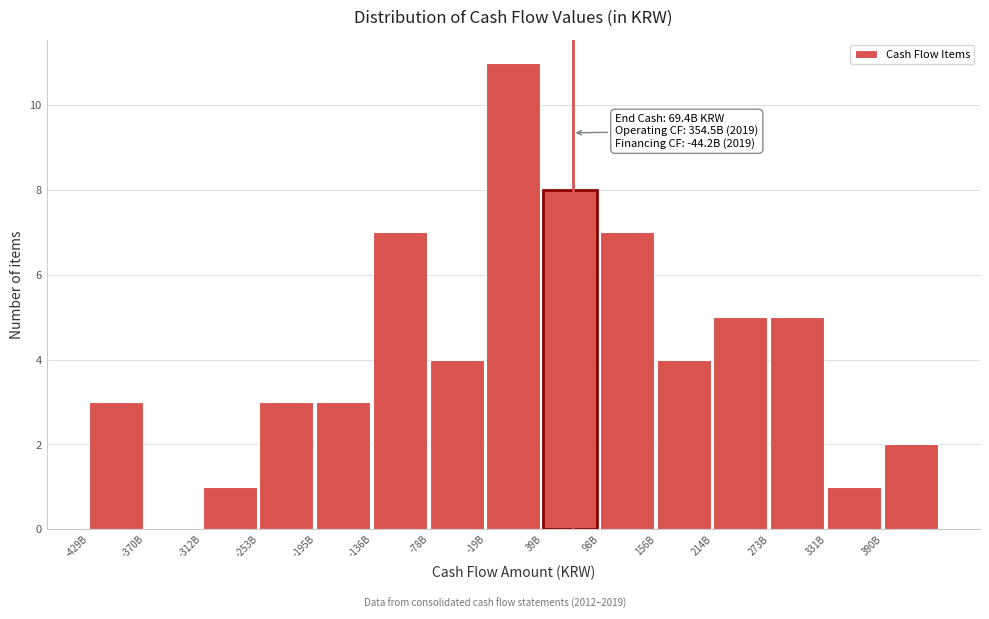

Reading right to left, what are all the values shown in this chart?

390B=2	331B=1	273B=5	214B=5	156B=4	98B=7	39B=8	-19B=11	-78B=4	-136B=7	-195B=3	-253B=3	-312B=1	-370B=0	-429B=3